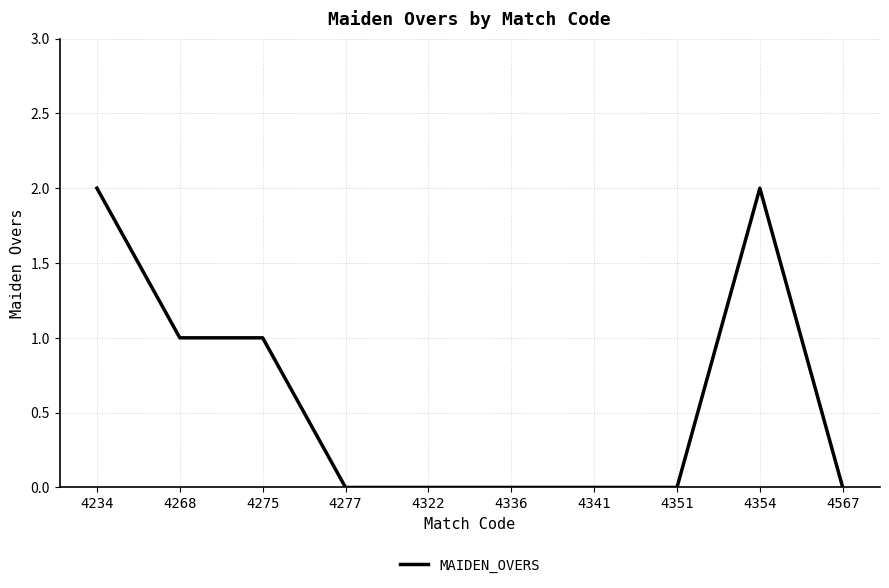

What is the approximate value at 4234?

2